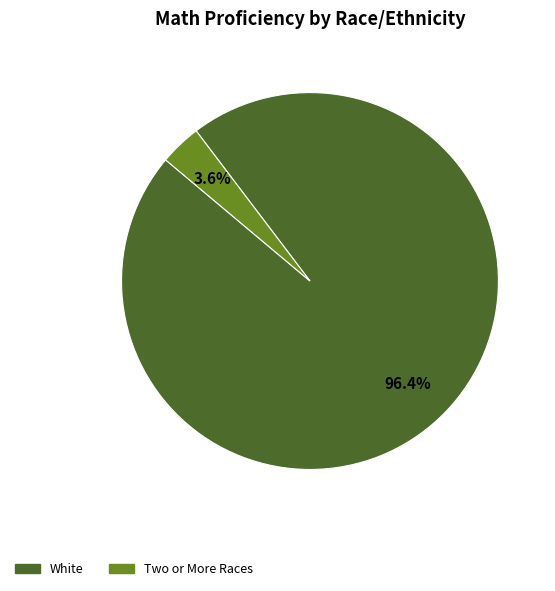

What is the largest slice in the pie chart?

White